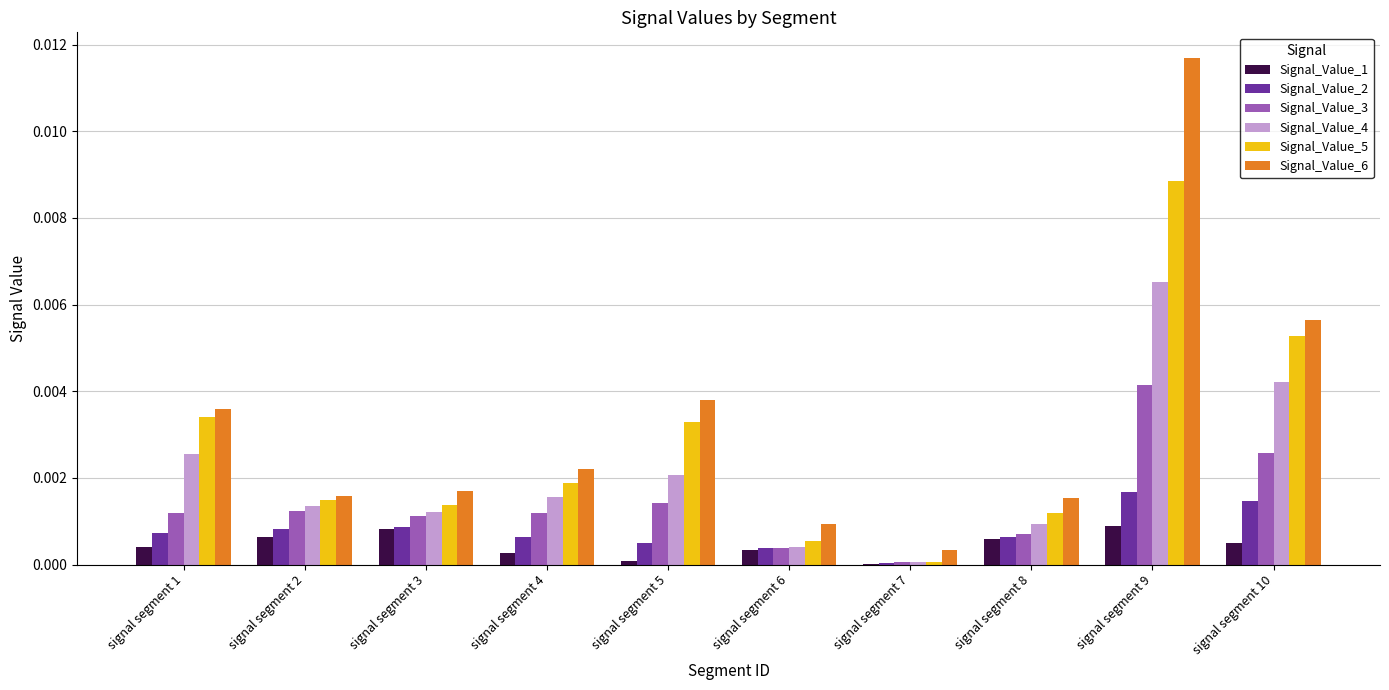

What are all the series names shown in the legend?

Signal_Value_1, Signal_Value_2, Signal_Value_3, Signal_Value_4, Signal_Value_5, Signal_Value_6